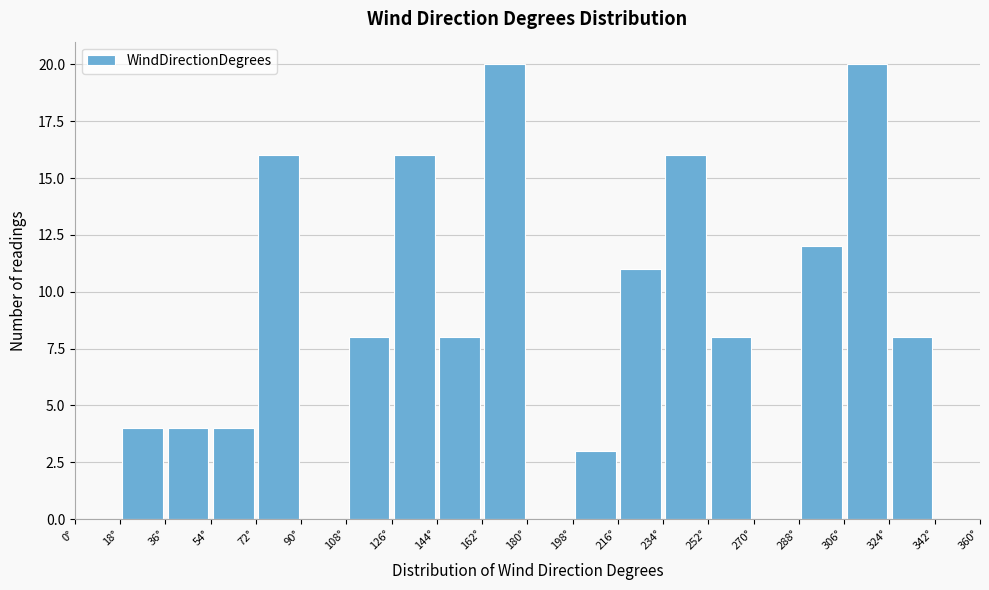

Reading left to right, transcribe this chart: for each bar, give the range it covers on the x-axis and its height. The values are not printed on the chart, so give them approximately, as read against the axis.

0 to 18: 0
18 to 36: 4
36 to 54: 4
54 to 72: 4
72 to 90: 16
90 to 108: 0
108 to 126: 8
126 to 144: 16
144 to 162: 8
162 to 180: 20
180 to 198: 0
198 to 216: 3
216 to 234: 11
234 to 252: 16
252 to 270: 8
270 to 288: 0
288 to 306: 12
306 to 324: 20
324 to 342: 8
342 to 360: 0